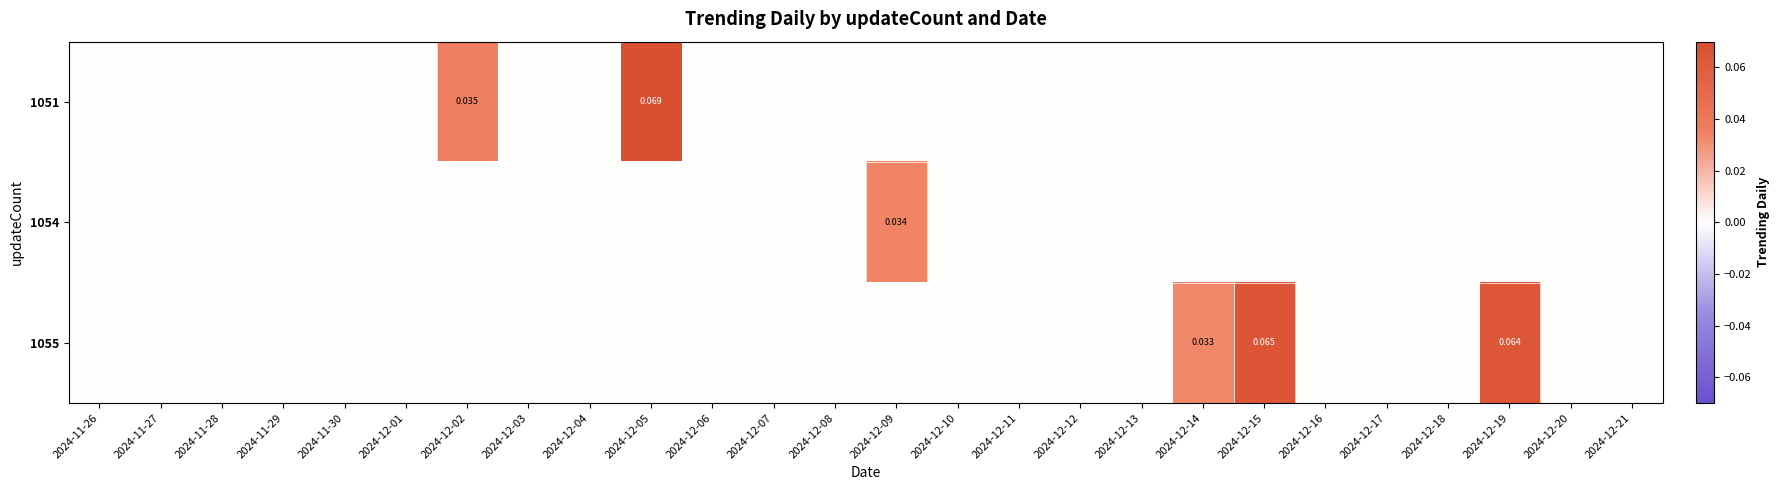

Which has a higher value, 2024-11-30 or 2024-12-21?

2024-11-30